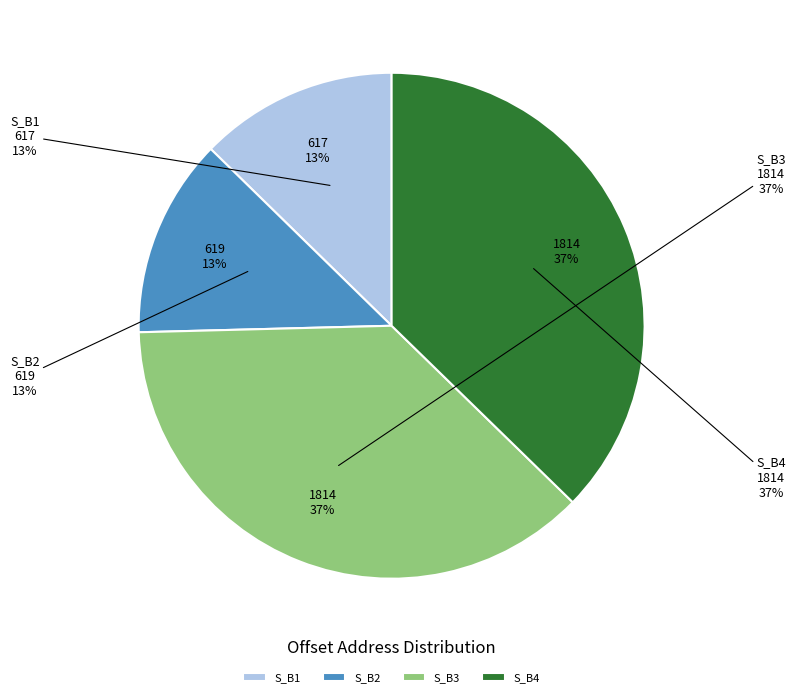

Does S_B1 account for over 50% of the chart?

No